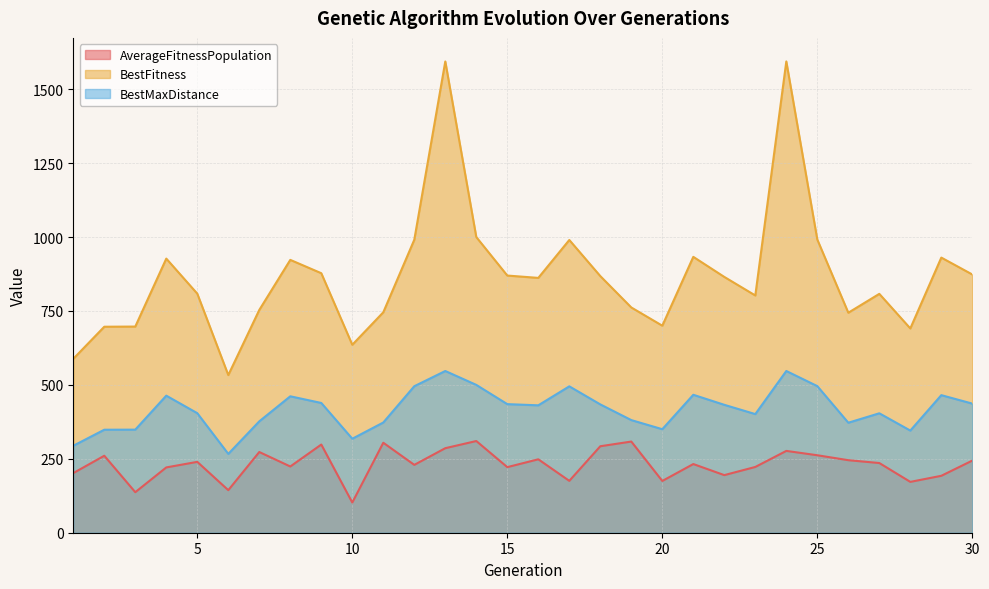

True or false: AverageFitnessPopulation and BestMaxDistance cross at least once.

False